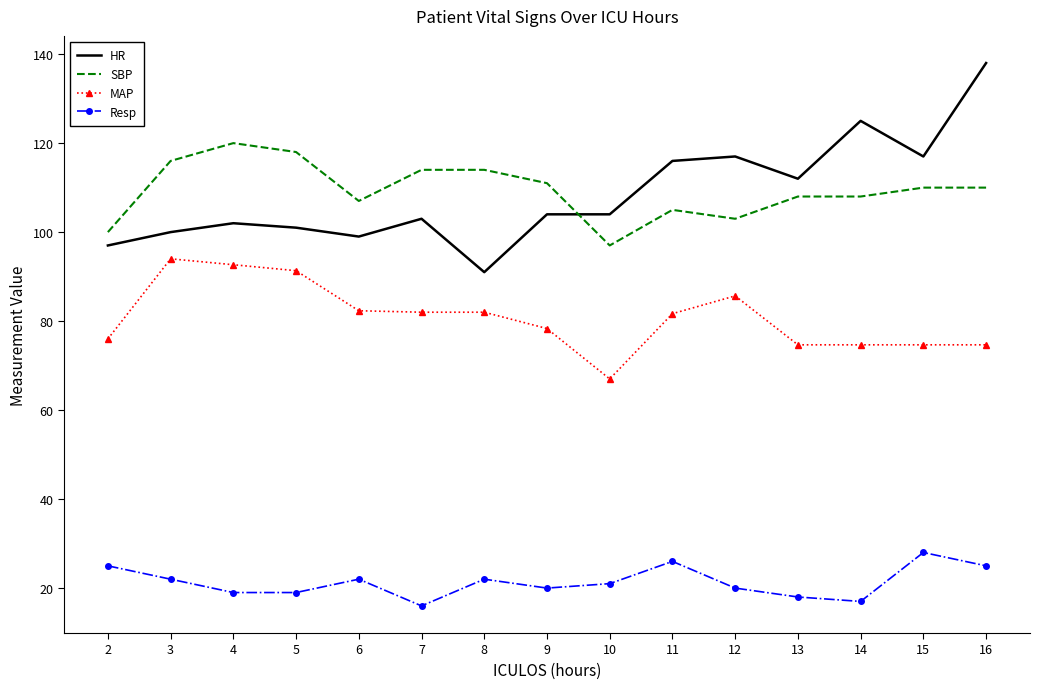

True or false: MAP has more than 0 interior local peaks.

True